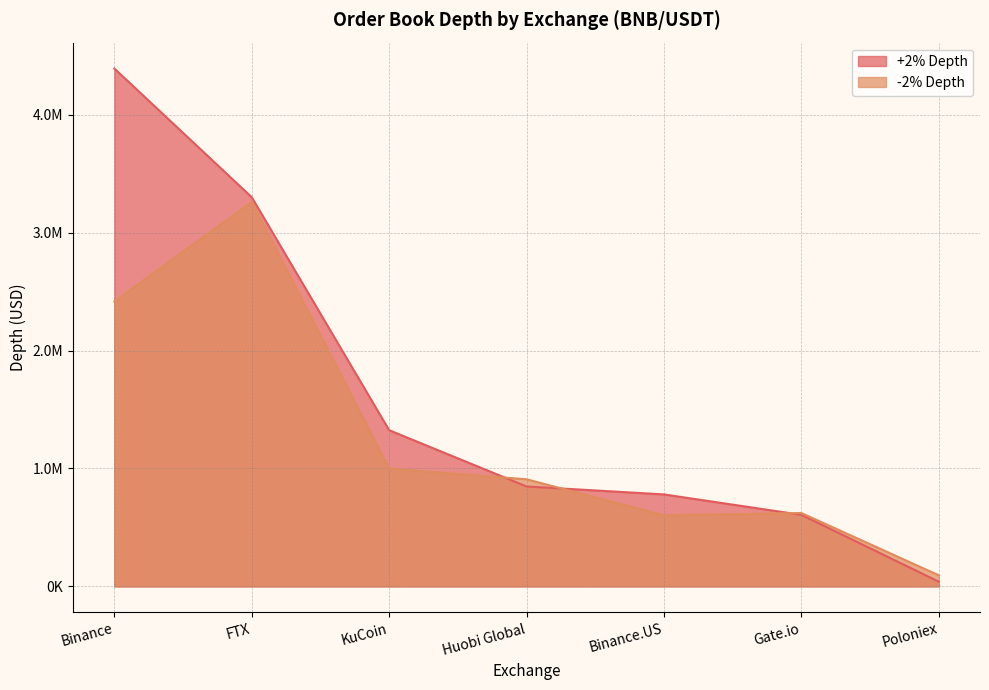

List the series in order of their peak value, highest first.

+2% Depth, -2% Depth